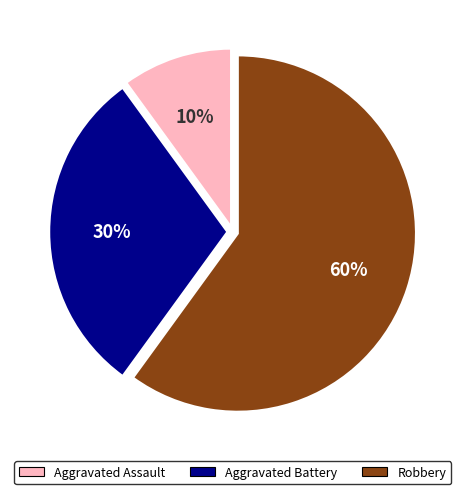

What percentage is the Aggravated Battery slice, to the nearest percent?

30%